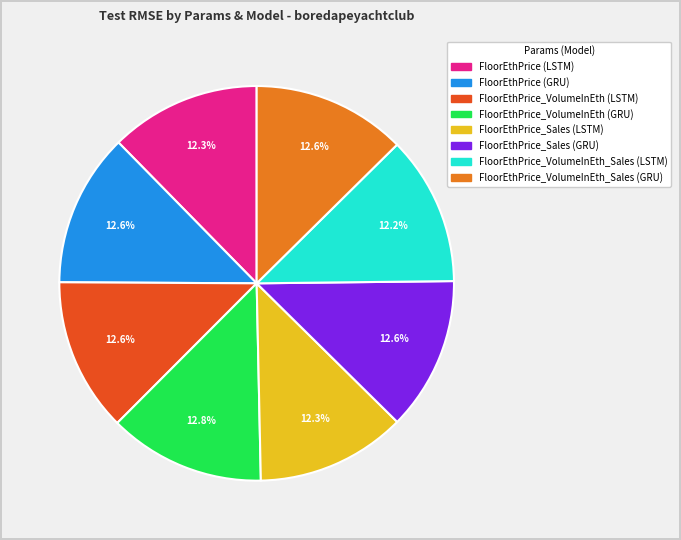

What is the total percentage of FloorEthPrice_Sales (GRU) and FloorEthPrice_VolumeInEth (LSTM)?

25.2%